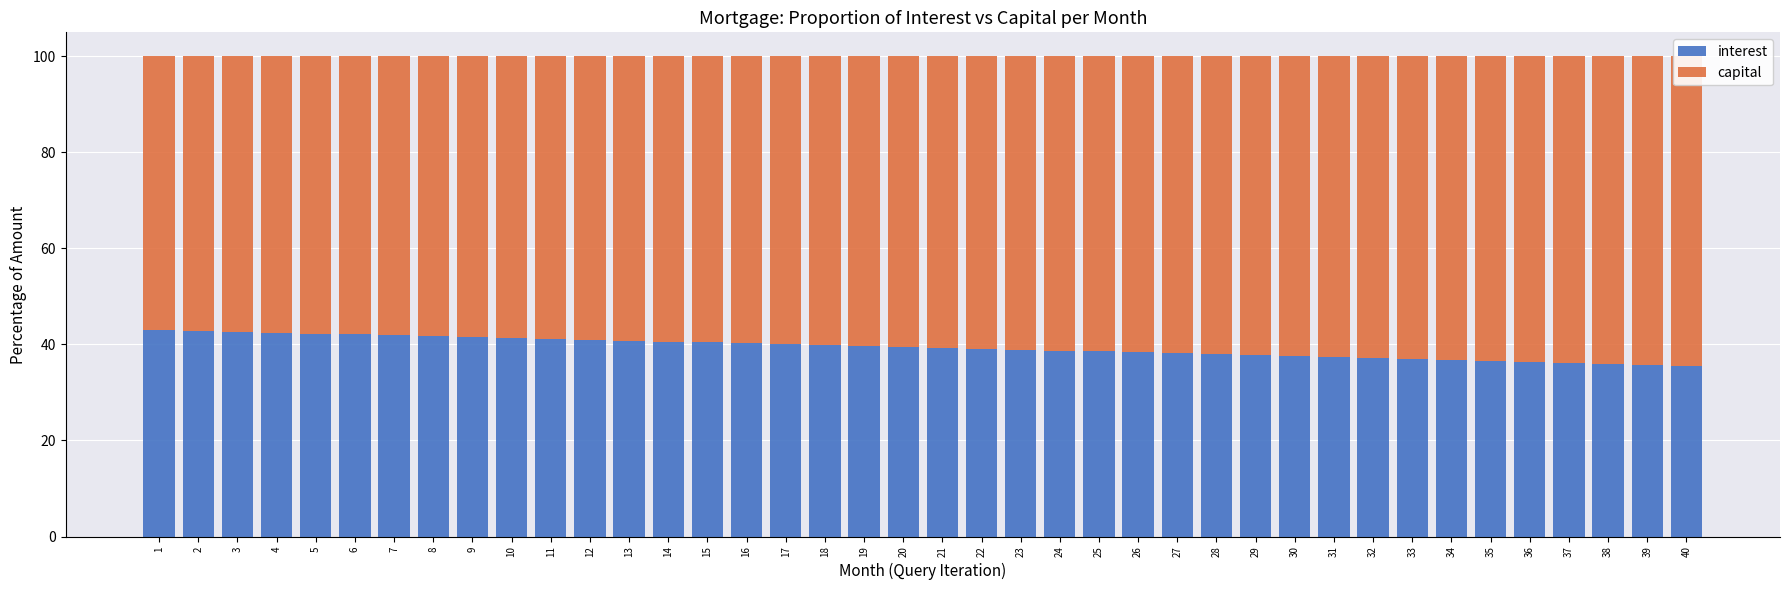

Are the bars horizontal?

No